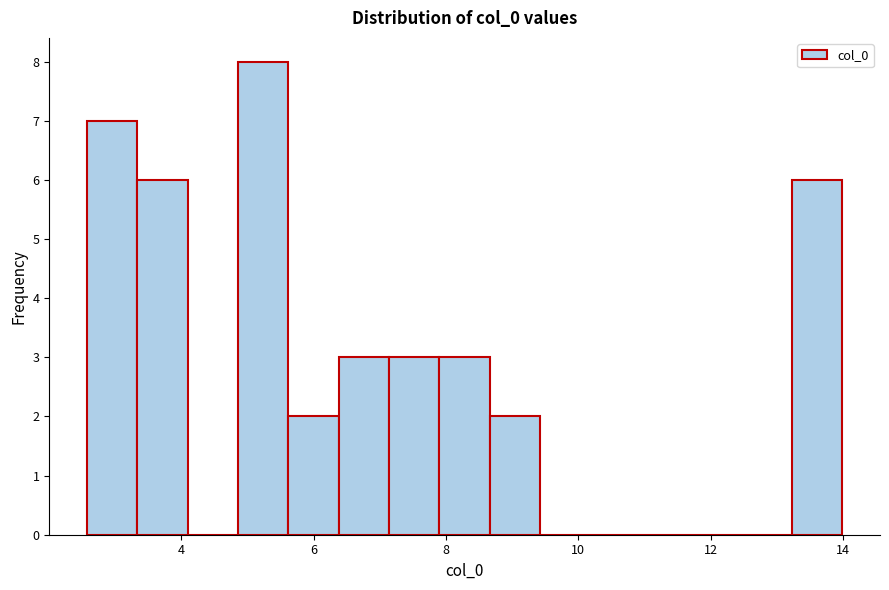

Around what value on the x-axis is the tallest bar? Give the approximate position of its centre, as read against the axis.

5.2